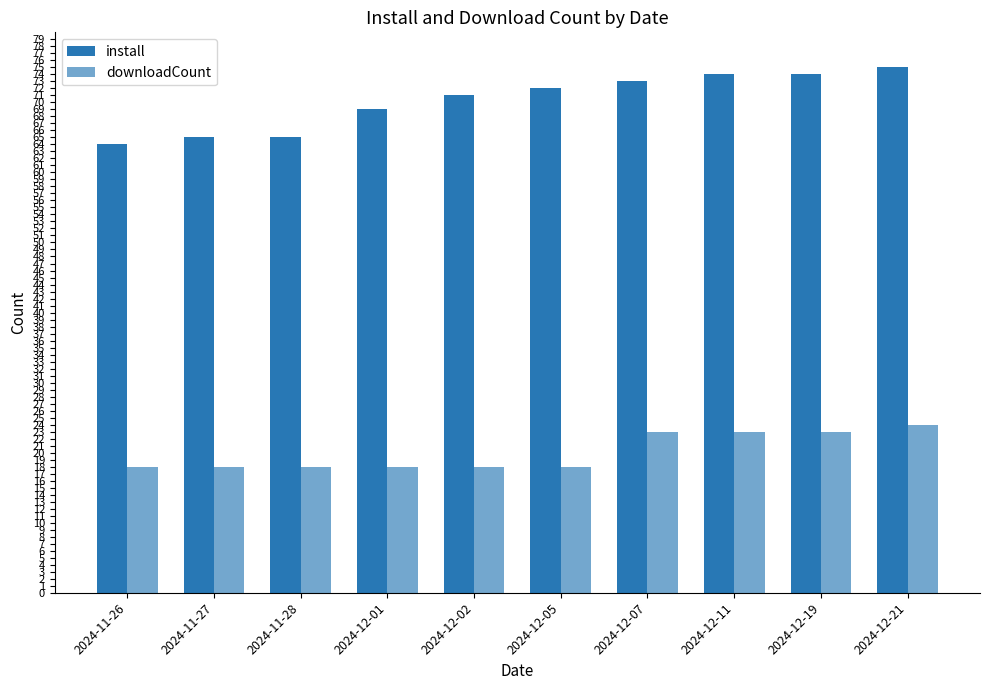

How many groups of bars are there?

10